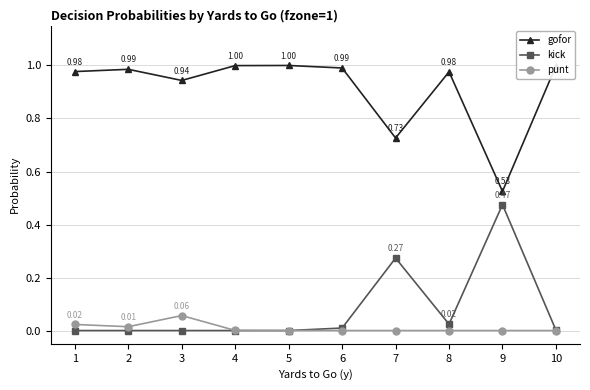

What is the highest value of the gofor series?

1.0